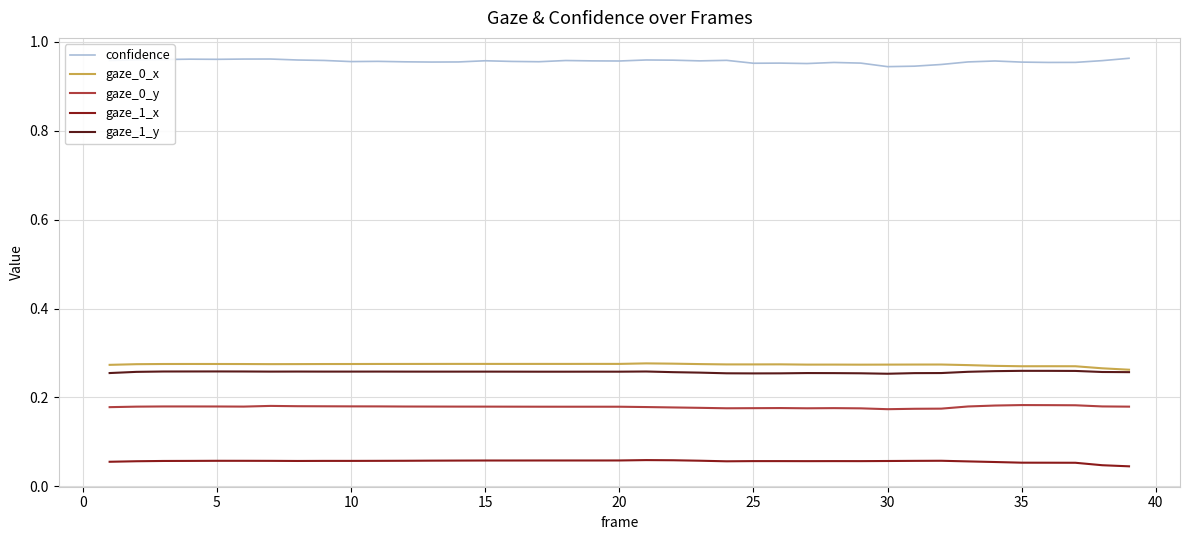

True or false: gaze_0_x and confidence intersect in this chart.

False